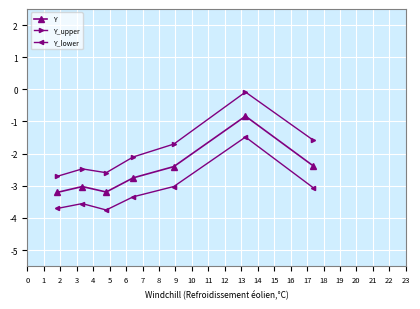

Rank the series by their maximum value, from highest to lowest.

Y_upper, Y, Y_lower